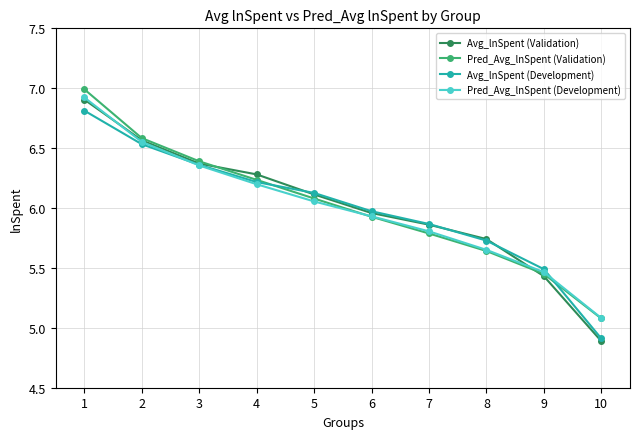

Which series has the largest range (max minus min)?

Avg_lnSpent (Validation)